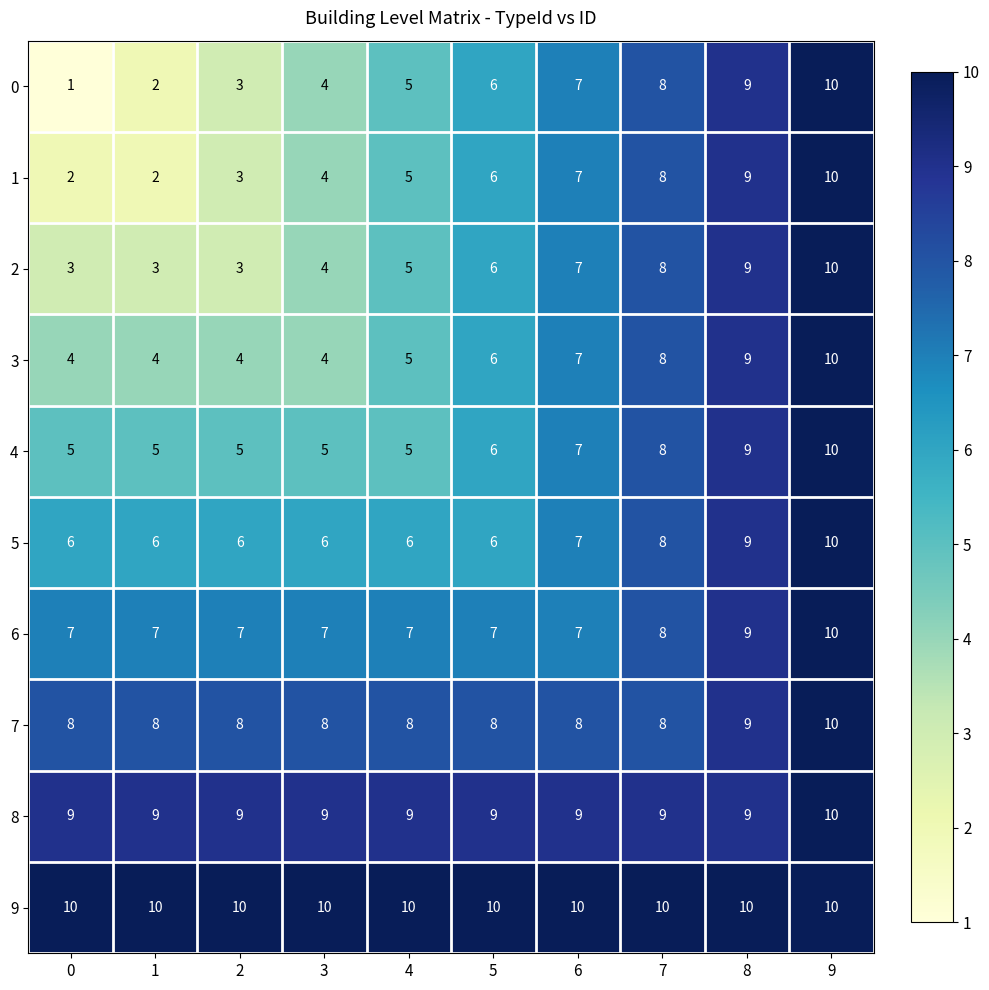

Where is 6 nearest to the value 8?

7